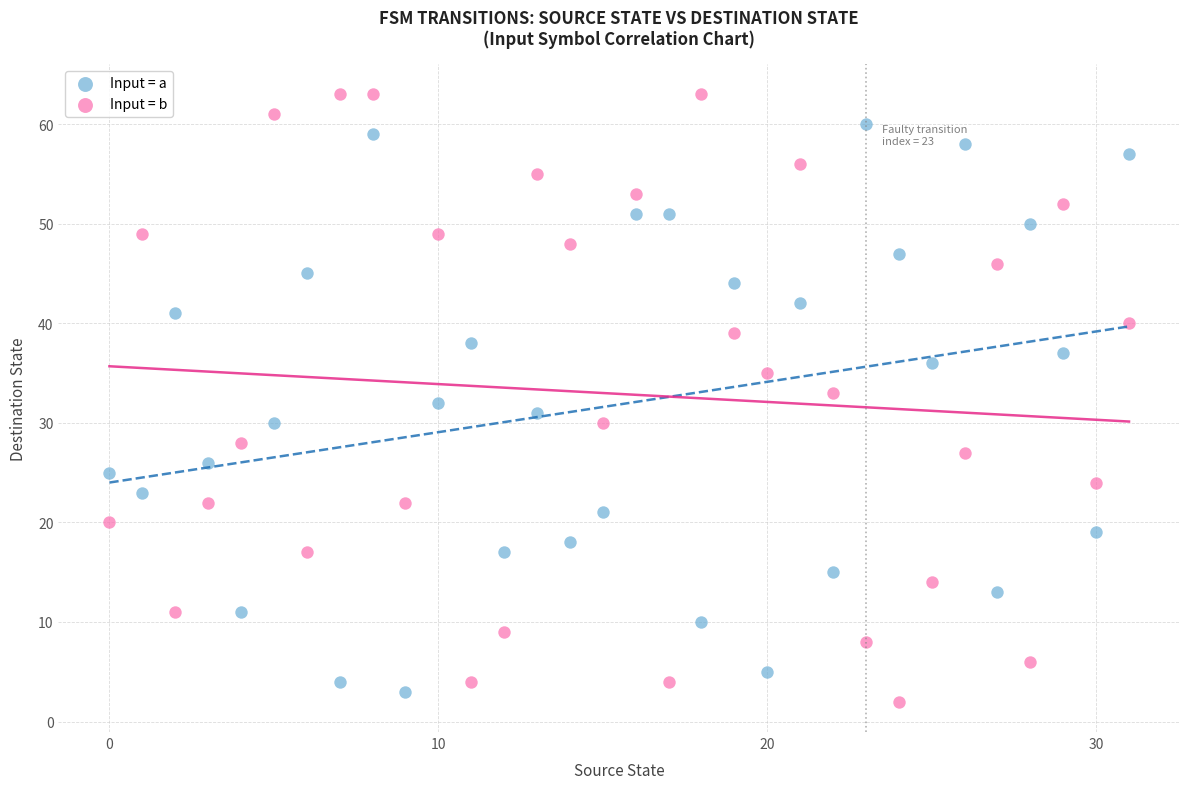

Which series has the largest Y range (max minus min)?

Input = b